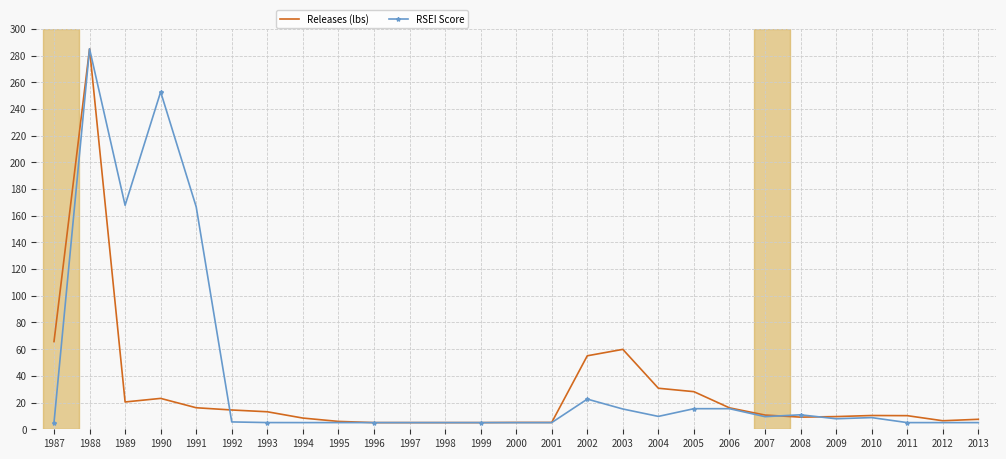

Between 1989 and 1994, which series saw the biggest shift?

RSEI Score